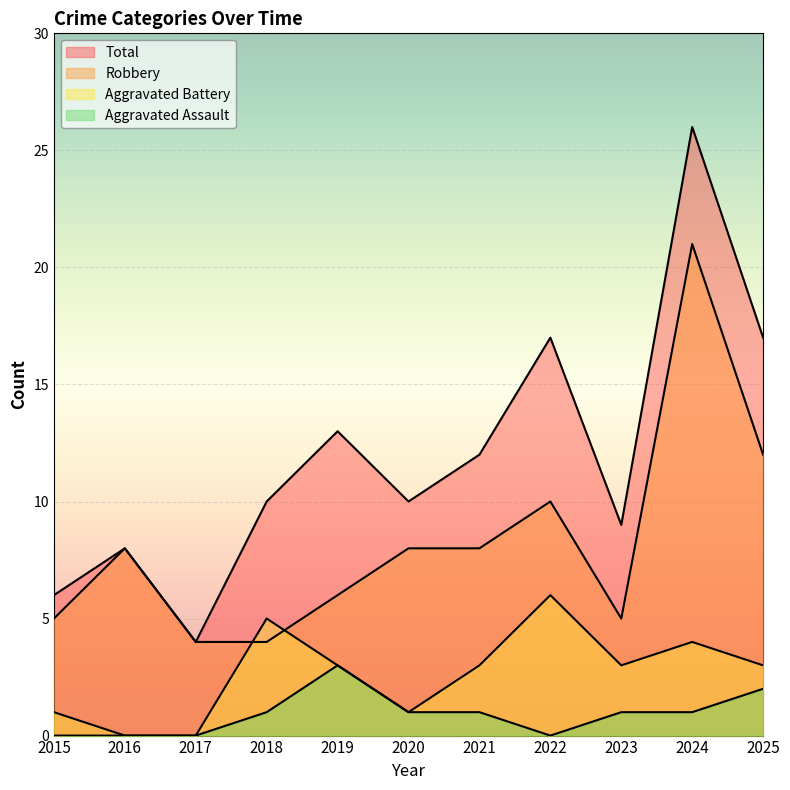

How many lines are shown in the chart?

4